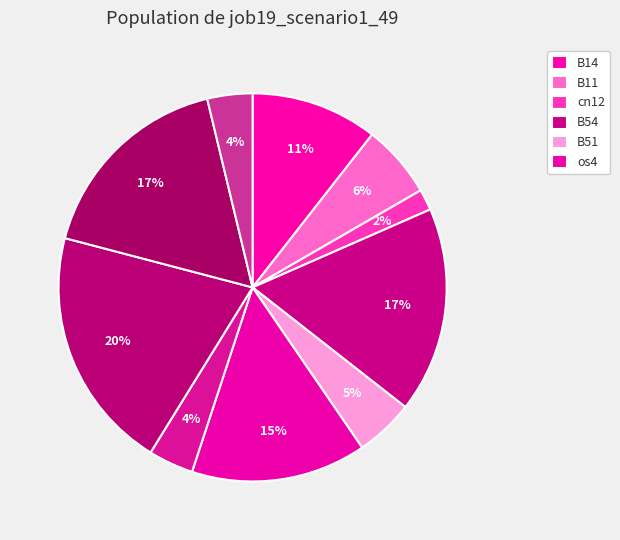

How many segments does this pie chart have?

10